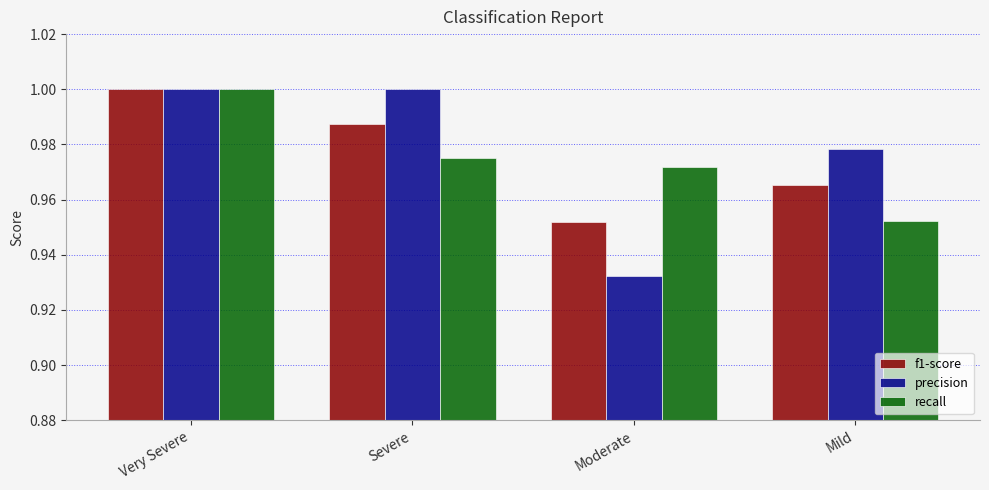

At which label is recall closest to 0?

Mild